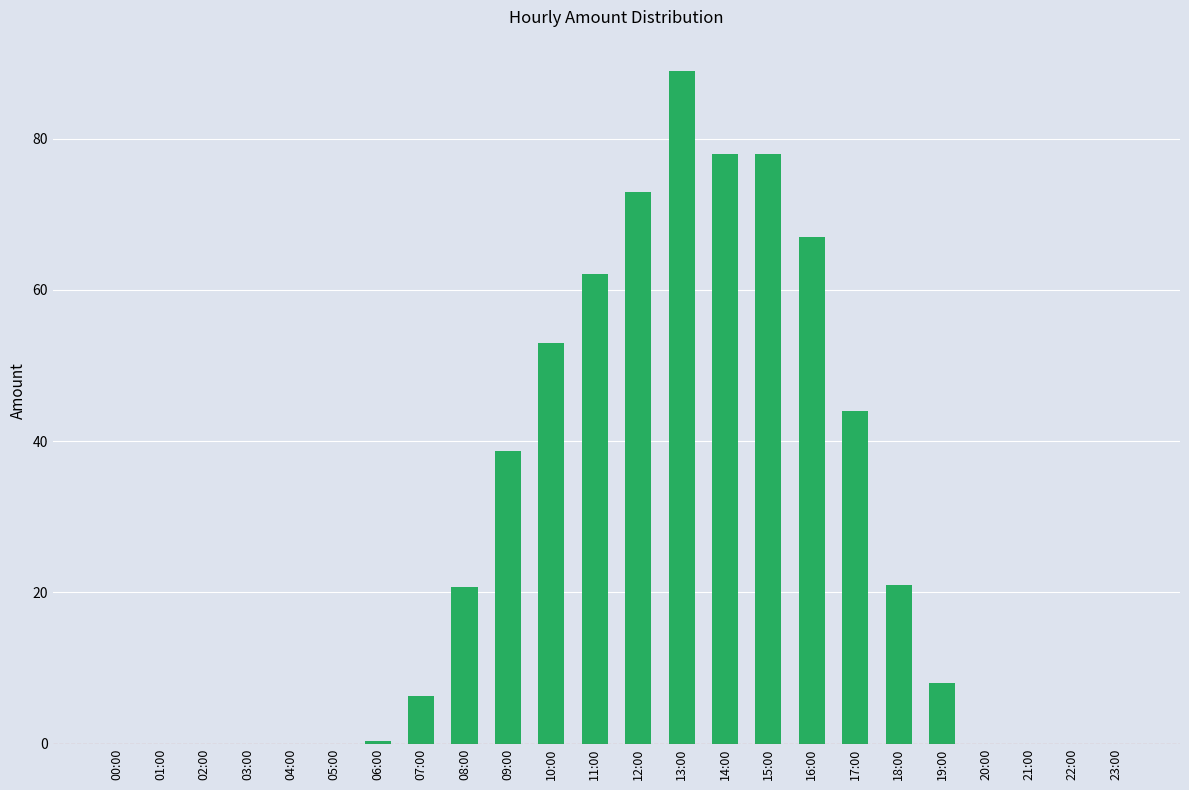

What is the greatest value displayed?

89.0